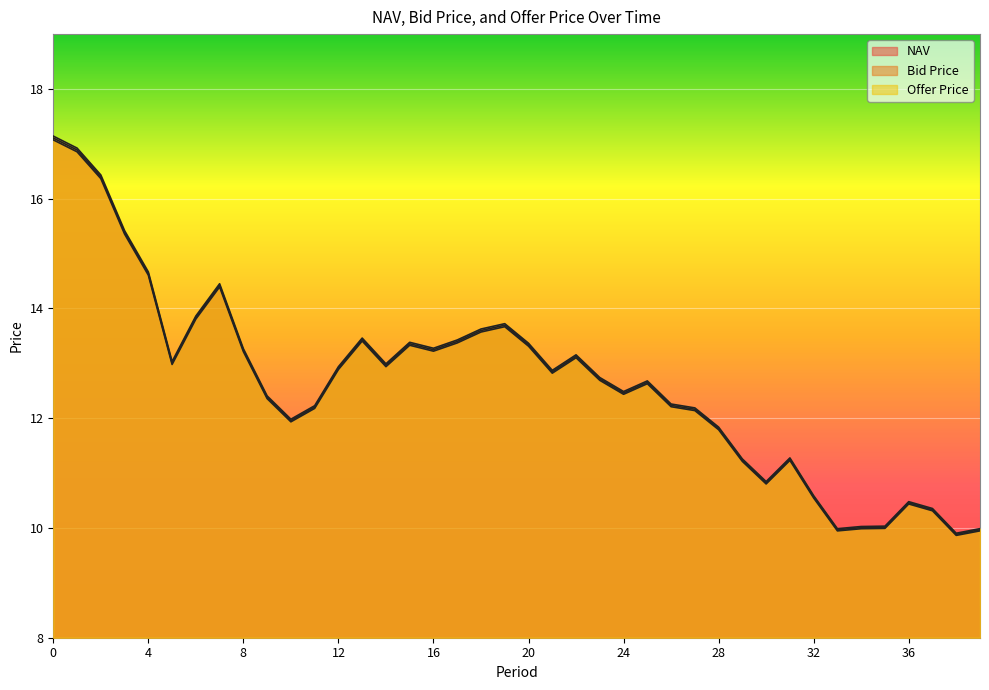

How many lines are shown in the chart?

3